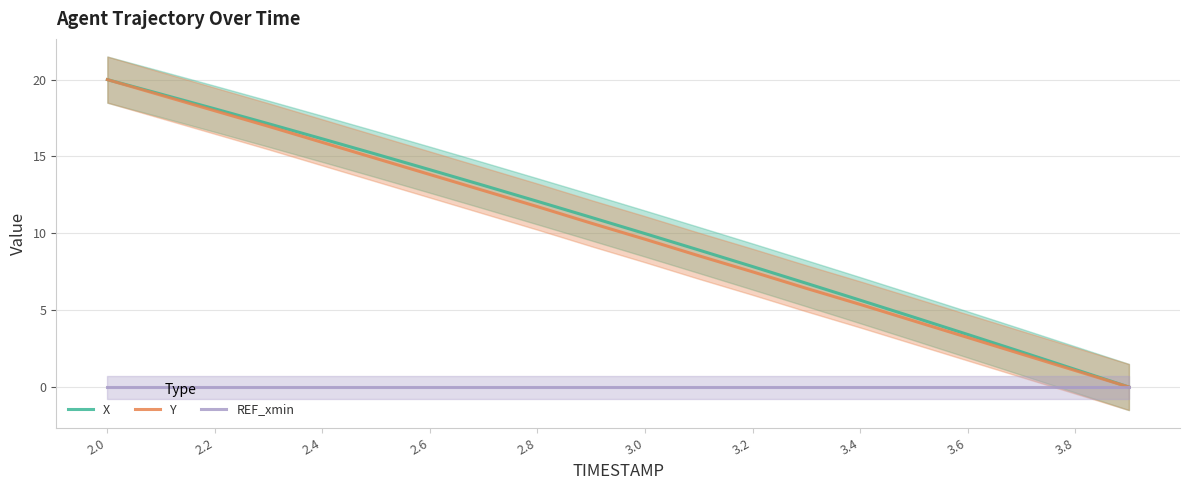

At how many categories does at least one series exceed 10?

10